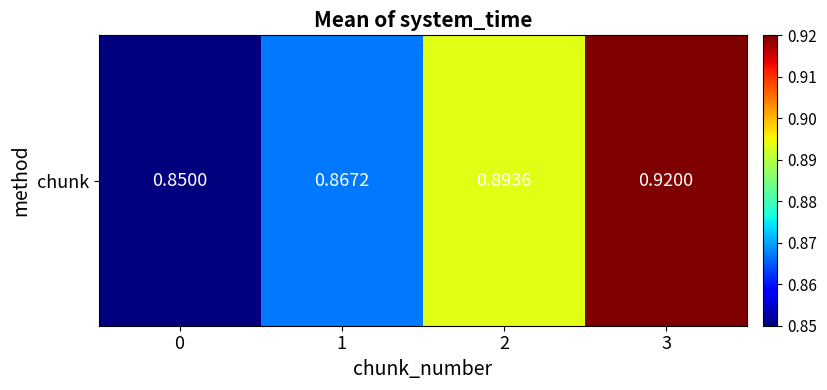

The value at 1 is 0.2. True or false?

False